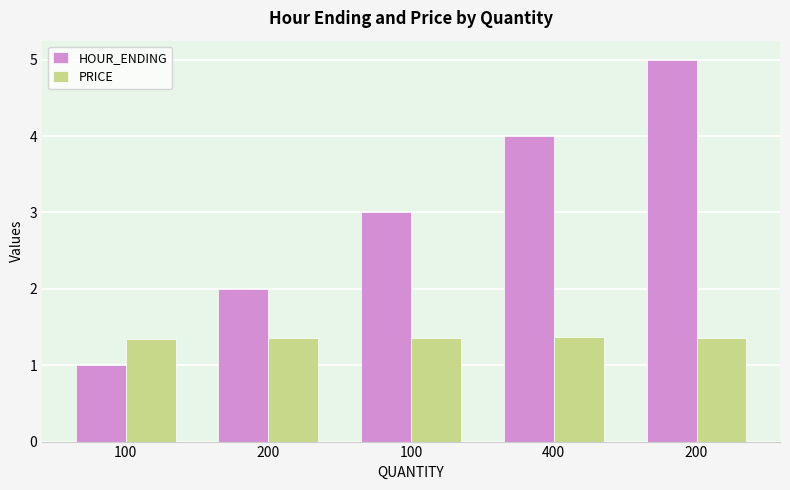

Reading left to right, extract all data points from this chart.

HOUR_ENDING: 1.0	2.0	3.0	4.0	5.0
PRICE: 1.3	1.4	1.4	1.4	1.4